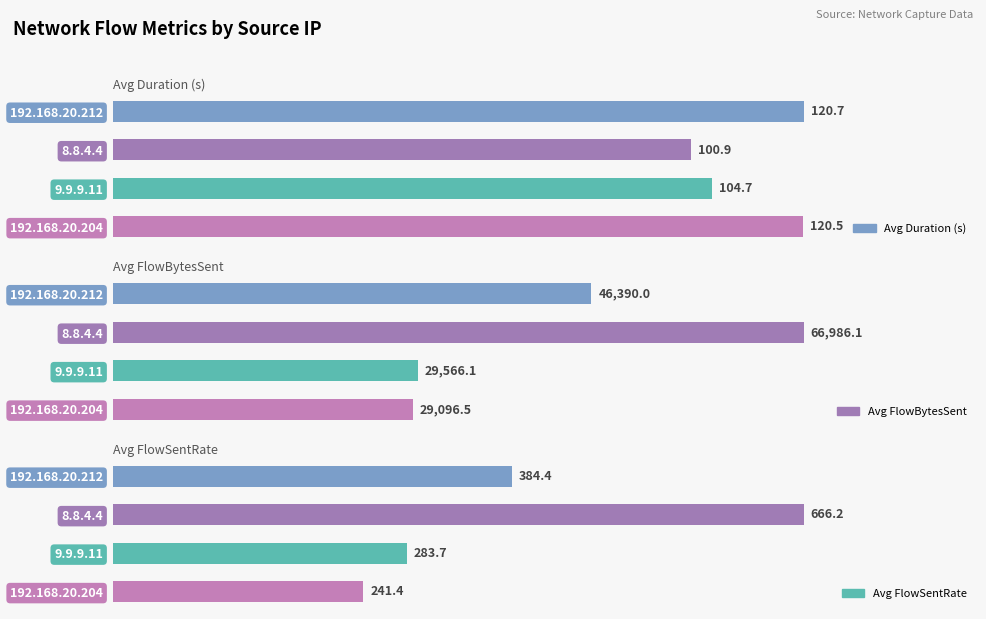

At how many categories does at least one series exceed 20663?

4